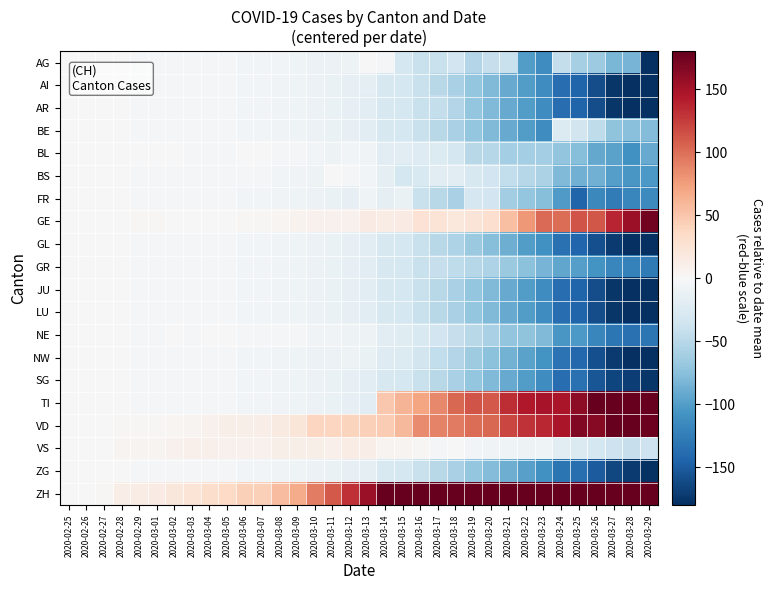

Reading left to right, transcribe all the data shown in this chart.

AG: 2020-02-25=0.0	2020-02-26=-0.1	2020-02-27=-0.1	2020-02-28=-1.2	2020-02-29=-1.4	2020-03-01=-1.6	2020-03-02=-2.1	2020-03-03=-2.6	2020-03-04=-3.4	2020-03-05=-3.8	2020-03-06=-4.4	2020-03-07=-4.5	2020-03-08=-4.8	2020-03-09=-7.1	2020-03-10=-9.9	2020-03-11=-10.1	2020-03-12=-8.6	2020-03-13=-1.4	2020-03-14=-4.0	2020-03-15=-31.3	2020-03-16=-40.2	2020-03-17=-40.1	2020-03-18=-35.0	2020-03-19=-53.1	2020-03-20=-41.0	2020-03-21=-40.8	2020-03-22=-101.2	2020-03-23=-112.5	2020-03-24=-43.2	2020-03-25=-59.6	2020-03-26=-66.2	2020-03-27=-81.9	2020-03-28=-84.3	2020-03-29=-190.5
AI: 2020-02-25=0.0	2020-02-26=-0.1	2020-02-27=-0.1	2020-02-28=-1.2	2020-02-29=-1.4	2020-03-01=-1.6	2020-03-02=-2.1	2020-03-03=-2.6	2020-03-04=-3.4	2020-03-05=-3.8	2020-03-06=-4.4	2020-03-07=-4.5	2020-03-08=-5.8	2020-03-09=-7.1	2020-03-10=-9.9	2020-03-11=-12.1	2020-03-12=-14.6	2020-03-13=-17.4	2020-03-14=-29.0	2020-03-15=-31.3	2020-03-16=-40.2	2020-03-17=-50.1	2020-03-18=-59.0	2020-03-19=-69.1	2020-03-20=-79.0	2020-03-21=-90.8	2020-03-22=-101.2	2020-03-23=-112.5	2020-03-24=-137.2	2020-03-25=-144.6	2020-03-26=-160.2	2020-03-27=-175.9	2020-03-28=-184.3	2020-03-29=-190.5
AR: 2020-02-25=0.0	2020-02-26=-0.1	2020-02-27=-0.1	2020-02-28=-1.2	2020-02-29=-1.4	2020-03-01=-1.6	2020-03-02=-2.1	2020-03-03=-2.6	2020-03-04=-3.4	2020-03-05=-3.8	2020-03-06=-4.4	2020-03-07=-4.5	2020-03-08=-5.8	2020-03-09=-7.1	2020-03-10=-9.9	2020-03-11=-12.1	2020-03-12=-14.6	2020-03-13=-18.4	2020-03-14=-29.0	2020-03-15=-31.3	2020-03-16=-40.2	2020-03-17=-43.1	2020-03-18=-53.0	2020-03-19=-69.1	2020-03-20=-79.0	2020-03-21=-90.8	2020-03-22=-101.2	2020-03-23=-112.5	2020-03-24=-137.2	2020-03-25=-144.6	2020-03-26=-160.2	2020-03-27=-175.9	2020-03-28=-184.3	2020-03-29=-190.5
BE: 2020-02-25=0.0	2020-02-26=-0.1	2020-02-27=-0.1	2020-02-28=-1.2	2020-02-29=-1.4	2020-03-01=-1.6	2020-03-02=-2.1	2020-03-03=-2.6	2020-03-04=-3.4	2020-03-05=-3.8	2020-03-06=-4.4	2020-03-07=-4.5	2020-03-08=-5.8	2020-03-09=-7.1	2020-03-10=-9.9	2020-03-11=-12.1	2020-03-12=-14.6	2020-03-13=-18.4	2020-03-14=-29.0	2020-03-15=-31.3	2020-03-16=-40.2	2020-03-17=-50.1	2020-03-18=-59.0	2020-03-19=-69.1	2020-03-20=-79.0	2020-03-21=-90.8	2020-03-22=-101.2	2020-03-23=-112.5	2020-03-24=-25.2	2020-03-25=-33.6	2020-03-26=-45.2	2020-03-27=-71.9	2020-03-28=-75.3	2020-03-29=-77.5
BL: 2020-02-25=0.0	2020-02-26=-0.1	2020-02-27=-0.1	2020-02-28=-1.2	2020-02-29=-0.4	2020-03-01=-0.6	2020-03-02=-1.1	2020-03-03=-1.6	2020-03-04=-2.4	2020-03-05=-2.8	2020-03-06=-0.4	2020-03-07=-0.5	2020-03-08=-1.8	2020-03-09=-3.1	2020-03-10=-4.9	2020-03-11=-9.1	2020-03-12=-5.6	2020-03-13=-6.4	2020-03-14=-21.0	2020-03-15=-19.3	2020-03-16=-23.2	2020-03-17=-24.1	2020-03-18=-32.0	2020-03-19=-50.1	2020-03-20=-52.0	2020-03-21=-60.8	2020-03-22=-61.2	2020-03-23=-61.5	2020-03-24=-71.2	2020-03-25=-76.6	2020-03-26=-92.2	2020-03-27=-96.9	2020-03-28=-109.3	2020-03-29=-91.5
BS: 2020-02-25=0.0	2020-02-26=-0.1	2020-02-27=-0.1	2020-02-28=-1.2	2020-02-29=-1.4	2020-03-01=-1.6	2020-03-02=-2.1	2020-03-03=-2.6	2020-03-04=-3.4	2020-03-05=-2.8	2020-03-06=-3.4	2020-03-07=-3.5	2020-03-08=-4.8	2020-03-09=-6.1	2020-03-10=-8.9	2020-03-11=0.9	2020-03-12=-1.6	2020-03-13=-5.4	2020-03-14=-16.0	2020-03-15=-31.3	2020-03-16=-27.2	2020-03-17=-20.1	2020-03-18=-19.0	2020-03-19=-29.1	2020-03-20=-34.0	2020-03-21=-44.8	2020-03-22=-51.2	2020-03-23=-56.5	2020-03-24=-79.2	2020-03-25=-86.6	2020-03-26=-86.2	2020-03-27=-99.9	2020-03-28=-105.3	2020-03-29=-103.5
FR: 2020-02-25=0.0	2020-02-26=-0.1	2020-02-27=-0.1	2020-02-28=-1.2	2020-02-29=-1.4	2020-03-01=-1.6	2020-03-02=-2.1	2020-03-03=-2.6	2020-03-04=-3.4	2020-03-05=-3.8	2020-03-06=-4.4	2020-03-07=-4.5	2020-03-08=-5.8	2020-03-09=-7.1	2020-03-10=-9.9	2020-03-11=-12.1	2020-03-12=-14.6	2020-03-13=-7.4	2020-03-14=-17.0	2020-03-15=-11.3	2020-03-16=-40.2	2020-03-17=-50.1	2020-03-18=-59.0	2020-03-19=-30.1	2020-03-20=-35.0	2020-03-21=-62.8	2020-03-22=-69.2	2020-03-23=-77.5	2020-03-24=-102.2	2020-03-25=-144.6	2020-03-26=-116.2	2020-03-27=-125.9	2020-03-28=-117.3	2020-03-29=-114.5
GE: 2020-02-25=0.0	2020-02-26=0.9	2020-02-27=0.8	2020-02-28=0.8	2020-02-29=1.6	2020-03-01=1.4	2020-03-02=0.9	2020-03-03=1.4	2020-03-04=0.6	2020-03-05=1.2	2020-03-06=2.6	2020-03-07=2.5	2020-03-08=3.2	2020-03-09=5.9	2020-03-10=8.1	2020-03-11=7.9	2020-03-12=8.4	2020-03-13=14.6	2020-03-14=14.0	2020-03-15=14.7	2020-03-16=25.8	2020-03-17=24.9	2020-03-18=19.0	2020-03-19=22.9	2020-03-20=30.0	2020-03-21=54.2	2020-03-22=77.8	2020-03-23=101.5	2020-03-24=100.8	2020-03-25=113.4	2020-03-26=111.8	2020-03-27=137.1	2020-03-28=154.7	2020-03-29=174.5
GL: 2020-02-25=0.0	2020-02-26=-0.1	2020-02-27=-0.1	2020-02-28=-1.2	2020-02-29=-1.4	2020-03-01=-1.6	2020-03-02=-2.1	2020-03-03=-2.6	2020-03-04=-3.4	2020-03-05=-3.8	2020-03-06=-4.4	2020-03-07=-4.5	2020-03-08=-5.8	2020-03-09=-7.1	2020-03-10=-9.9	2020-03-11=-12.1	2020-03-12=-14.6	2020-03-13=-18.4	2020-03-14=-29.0	2020-03-15=-31.3	2020-03-16=-40.2	2020-03-17=-50.1	2020-03-18=-56.0	2020-03-19=-67.1	2020-03-20=-77.0	2020-03-21=-87.8	2020-03-22=-101.2	2020-03-23=-109.5	2020-03-24=-134.2	2020-03-25=-142.6	2020-03-26=-158.2	2020-03-27=-172.9	2020-03-28=-181.3	2020-03-29=-188.5
GR: 2020-02-25=0.0	2020-02-26=-0.1	2020-02-27=-0.1	2020-02-28=-1.2	2020-02-29=-1.4	2020-03-01=-1.6	2020-03-02=-2.1	2020-03-03=-2.6	2020-03-04=-3.4	2020-03-05=-3.8	2020-03-06=-4.4	2020-03-07=-4.5	2020-03-08=-5.8	2020-03-09=-7.1	2020-03-10=-9.9	2020-03-11=-12.1	2020-03-12=-14.6	2020-03-13=-18.4	2020-03-14=-29.0	2020-03-15=-31.3	2020-03-16=-40.2	2020-03-17=-41.1	2020-03-18=-46.0	2020-03-19=-51.1	2020-03-20=-55.0	2020-03-21=-66.8	2020-03-22=-74.2	2020-03-23=-83.5	2020-03-24=-94.2	2020-03-25=-99.6	2020-03-26=-108.2	2020-03-27=-117.9	2020-03-28=-121.3	2020-03-29=-127.5
JU: 2020-02-25=0.0	2020-02-26=-0.1	2020-02-27=-0.1	2020-02-28=-1.2	2020-02-29=-1.4	2020-03-01=-1.6	2020-03-02=-2.1	2020-03-03=-2.6	2020-03-04=-3.4	2020-03-05=-3.8	2020-03-06=-4.4	2020-03-07=-4.5	2020-03-08=-5.8	2020-03-09=-7.1	2020-03-10=-9.9	2020-03-11=-12.1	2020-03-12=-14.6	2020-03-13=-18.4	2020-03-14=-29.0	2020-03-15=-31.3	2020-03-16=-40.2	2020-03-17=-50.1	2020-03-18=-59.0	2020-03-19=-69.1	2020-03-20=-79.0	2020-03-21=-90.8	2020-03-22=-101.2	2020-03-23=-112.5	2020-03-24=-137.2	2020-03-25=-144.6	2020-03-26=-160.2	2020-03-27=-175.9	2020-03-28=-184.3	2020-03-29=-190.5
LU: 2020-02-25=0.0	2020-02-26=-0.1	2020-02-27=-0.1	2020-02-28=-1.2	2020-02-29=-1.4	2020-03-01=-1.6	2020-03-02=-2.1	2020-03-03=-2.6	2020-03-04=-3.4	2020-03-05=-3.8	2020-03-06=-4.4	2020-03-07=-4.5	2020-03-08=-5.8	2020-03-09=-7.1	2020-03-10=-9.9	2020-03-11=-12.1	2020-03-12=-14.6	2020-03-13=-18.4	2020-03-14=-29.0	2020-03-15=-31.3	2020-03-16=-40.2	2020-03-17=-50.1	2020-03-18=-59.0	2020-03-19=-69.1	2020-03-20=-79.0	2020-03-21=-90.8	2020-03-22=-101.2	2020-03-23=-112.5	2020-03-24=-137.2	2020-03-25=-144.6	2020-03-26=-160.2	2020-03-27=-175.9	2020-03-28=-184.3	2020-03-29=-190.5
NE: 2020-02-25=0.0	2020-02-26=-0.1	2020-02-27=-0.1	2020-02-28=-1.2	2020-02-29=-1.4	2020-03-01=-1.6	2020-03-02=-1.1	2020-03-03=-1.6	2020-03-04=0.6	2020-03-05=0.2	2020-03-06=-2.4	2020-03-07=-2.5	2020-03-08=-2.8	2020-03-09=-3.1	2020-03-10=-5.9	2020-03-11=-6.1	2020-03-12=-8.6	2020-03-13=-9.4	2020-03-14=-19.0	2020-03-15=-22.3	2020-03-16=-27.2	2020-03-17=-34.1	2020-03-18=-41.0	2020-03-19=-50.1	2020-03-20=-58.0	2020-03-21=-70.8	2020-03-22=-73.2	2020-03-23=-79.5	2020-03-24=-105.2	2020-03-25=-103.6	2020-03-26=-118.2	2020-03-27=-130.9	2020-03-28=-134.3	2020-03-29=-130.5
NW: 2020-02-25=0.0	2020-02-26=-0.1	2020-02-27=-0.1	2020-02-28=-1.2	2020-02-29=-1.4	2020-03-01=-1.6	2020-03-02=-2.1	2020-03-03=-2.6	2020-03-04=-3.4	2020-03-05=-3.8	2020-03-06=-4.4	2020-03-07=-4.5	2020-03-08=-5.8	2020-03-09=-7.1	2020-03-10=-9.9	2020-03-11=-10.1	2020-03-12=-9.6	2020-03-13=-12.4	2020-03-14=-23.0	2020-03-15=-25.3	2020-03-16=-33.2	2020-03-17=-44.1	2020-03-18=-53.0	2020-03-19=-64.1	2020-03-20=-74.0	2020-03-21=-85.8	2020-03-22=-96.2	2020-03-23=-107.5	2020-03-24=-133.2	2020-03-25=-141.6	2020-03-26=-158.2	2020-03-27=-172.9	2020-03-28=-180.3	2020-03-29=-186.5
SG: 2020-02-25=0.0	2020-02-26=-0.1	2020-02-27=-0.1	2020-02-28=-1.2	2020-02-29=-1.4	2020-03-01=-1.6	2020-03-02=-2.1	2020-03-03=-2.6	2020-03-04=-3.4	2020-03-05=-3.8	2020-03-06=-4.4	2020-03-07=-4.5	2020-03-08=-5.8	2020-03-09=-7.1	2020-03-10=-9.9	2020-03-11=-12.1	2020-03-12=-14.6	2020-03-13=-18.4	2020-03-14=-29.0	2020-03-15=-31.3	2020-03-16=-40.2	2020-03-17=-50.1	2020-03-18=-59.0	2020-03-19=-69.1	2020-03-20=-79.0	2020-03-21=-90.8	2020-03-22=-101.2	2020-03-23=-112.5	2020-03-24=-137.2	2020-03-25=-134.6	2020-03-26=-154.2	2020-03-27=-165.9	2020-03-28=-170.3	2020-03-29=-175.5
TI: 2020-02-25=0.0	2020-02-26=-0.1	2020-02-27=-0.1	2020-02-28=-1.2	2020-02-29=-1.4	2020-03-01=-1.6	2020-03-02=-2.1	2020-03-03=-2.6	2020-03-04=-3.4	2020-03-05=-3.8	2020-03-06=-4.4	2020-03-07=-4.5	2020-03-08=-5.8	2020-03-09=-7.1	2020-03-10=-9.9	2020-03-11=-12.1	2020-03-12=-14.6	2020-03-13=-18.4	2020-03-14=48.0	2020-03-15=60.7	2020-03-16=71.8	2020-03-17=86.8	2020-03-18=104.0	2020-03-19=112.9	2020-03-20=111.0	2020-03-21=133.2	2020-03-22=144.8	2020-03-23=148.6	2020-03-24=147.8	2020-03-25=161.4	2020-03-26=197.8	2020-03-27=210.1	2020-03-28=200.7	2020-03-29=211.5
VD: 2020-02-25=0.0	2020-02-26=-0.1	2020-02-27=-0.1	2020-02-28=2.8	2020-02-29=2.5	2020-03-01=2.5	2020-03-02=3.9	2020-03-03=5.3	2020-03-04=7.6	2020-03-05=10.2	2020-03-06=10.6	2020-03-07=11.5	2020-03-08=16.1	2020-03-09=21.9	2020-03-10=38.1	2020-03-11=39.0	2020-03-12=40.4	2020-03-13=42.6	2020-03-14=46.0	2020-03-15=58.7	2020-03-16=85.8	2020-03-17=89.8	2020-03-18=94.0	2020-03-19=100.9	2020-03-20=103.0	2020-03-21=120.2	2020-03-22=129.8	2020-03-23=135.6	2020-03-24=146.8	2020-03-25=167.4	2020-03-26=163.8	2020-03-27=181.1	2020-03-28=180.7	2020-03-29=176.5
VS: 2020-02-25=0.0	2020-02-26=-0.1	2020-02-27=-0.1	2020-02-28=4.8	2020-02-29=4.5	2020-03-01=5.5	2020-03-02=7.8	2020-03-03=9.3	2020-03-04=9.6	2020-03-05=7.2	2020-03-06=7.6	2020-03-07=7.5	2020-03-08=10.2	2020-03-09=9.9	2020-03-10=10.1	2020-03-11=8.9	2020-03-12=13.4	2020-03-13=11.6	2020-03-14=5.0	2020-03-15=4.7	2020-03-16=1.8	2020-03-17=-3.1	2020-03-18=0.0	2020-03-19=-5.1	2020-03-20=-6.0	2020-03-21=-7.8	2020-03-22=-9.2	2020-03-23=-8.5	2020-03-24=-19.2	2020-03-25=-25.6	2020-03-26=-31.2	2020-03-27=-37.9	2020-03-28=-41.3	2020-03-29=-37.5
ZG: 2020-02-25=0.0	2020-02-26=-0.1	2020-02-27=-0.1	2020-02-28=-1.2	2020-02-29=-1.4	2020-03-01=-1.6	2020-03-02=-2.1	2020-03-03=-2.6	2020-03-04=-3.4	2020-03-05=-3.8	2020-03-06=-4.4	2020-03-07=-4.5	2020-03-08=-5.8	2020-03-09=-7.1	2020-03-10=-9.9	2020-03-11=-12.1	2020-03-12=-14.6	2020-03-13=-17.4	2020-03-14=-28.0	2020-03-15=-31.3	2020-03-16=-40.2	2020-03-17=-50.1	2020-03-18=-59.0	2020-03-19=-69.1	2020-03-20=-78.0	2020-03-21=-87.8	2020-03-22=-98.2	2020-03-23=-109.5	2020-03-24=-131.2	2020-03-25=-135.6	2020-03-26=-150.2	2020-03-27=-163.9	2020-03-28=-172.3	2020-03-29=-178.5
ZH: 2020-02-25=0.0	2020-02-26=0.9	2020-02-27=1.9	2020-02-28=11.8	2020-02-29=13.6	2020-03-01=14.4	2020-03-02=19.9	2020-03-03=24.4	2020-03-04=31.6	2020-03-05=35.2	2020-03-06=42.6	2020-03-07=43.5	2020-03-08=55.1	2020-03-09=66.9	2020-03-10=92.1	2020-03-11=111.0	2020-03-12=132.4	2020-03-13=155.6	2020-03-14=247.0	2020-03-15=283.7	2020-03-16=367.8	2020-03-17=449.9	2020-03-18=530.0	2020-03-19=646.9	2020-03-20=740.0	2020-03-21=854.1	2020-03-22=989.8	2020-03-23=1094.5	2020-03-24=1227.8	2020-03-25=1319.5	2020-03-26=1450.8	2020-03-27=1615.0	2020-03-28=1693.7	2020-03-29=1801.5